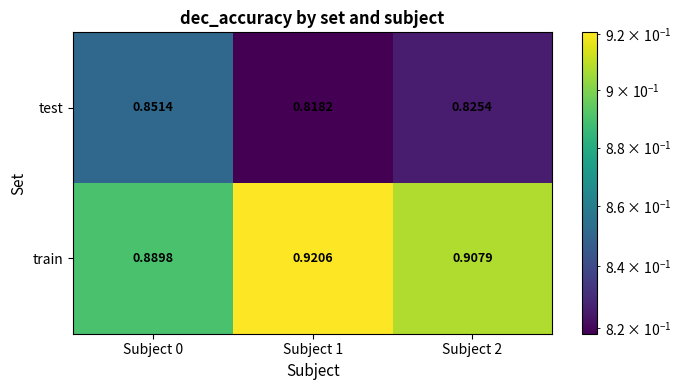

Which label corresponds to the largest value in the chart?

Subject 1